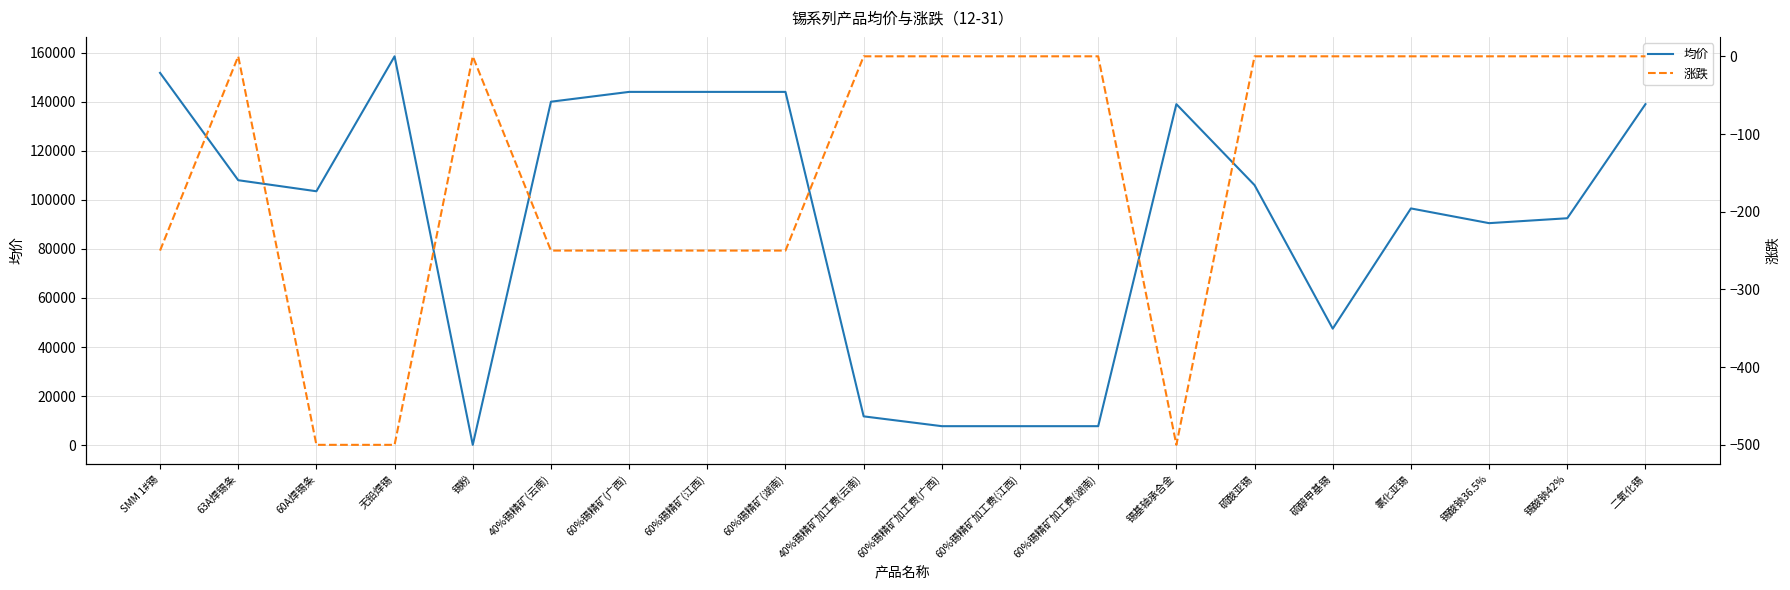

At which label is 均价 closest to 79321?

锡酸钠36.5%